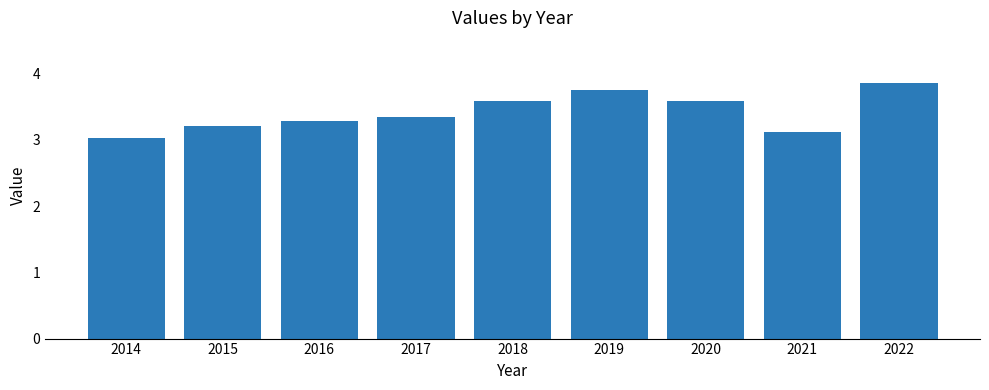

What is the value of the 4th bar from the left?

3.3